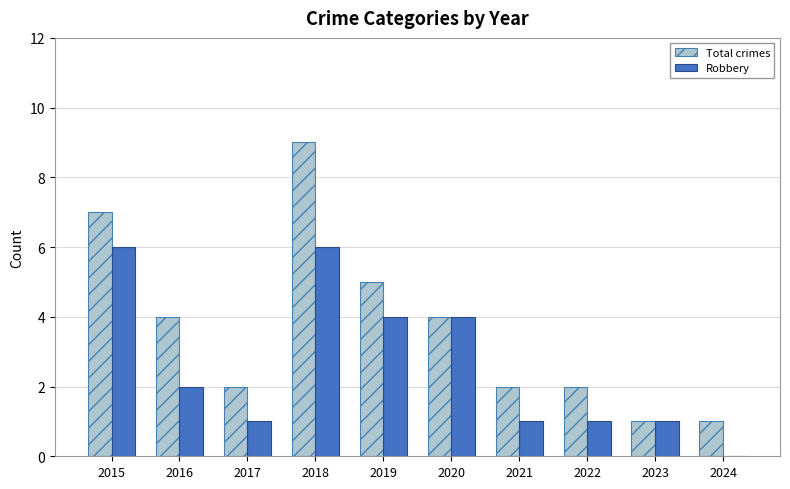

At which category does the chart reach its peak across all series?

2018